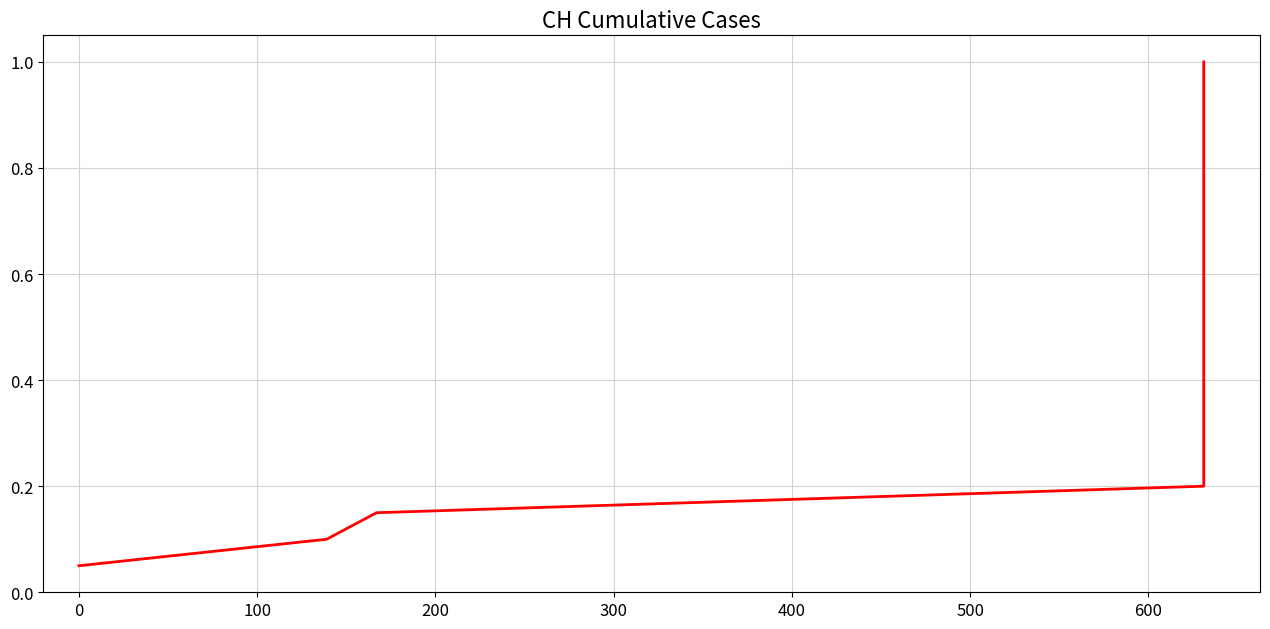

Does the chart display data point markers on the line(s)?

No